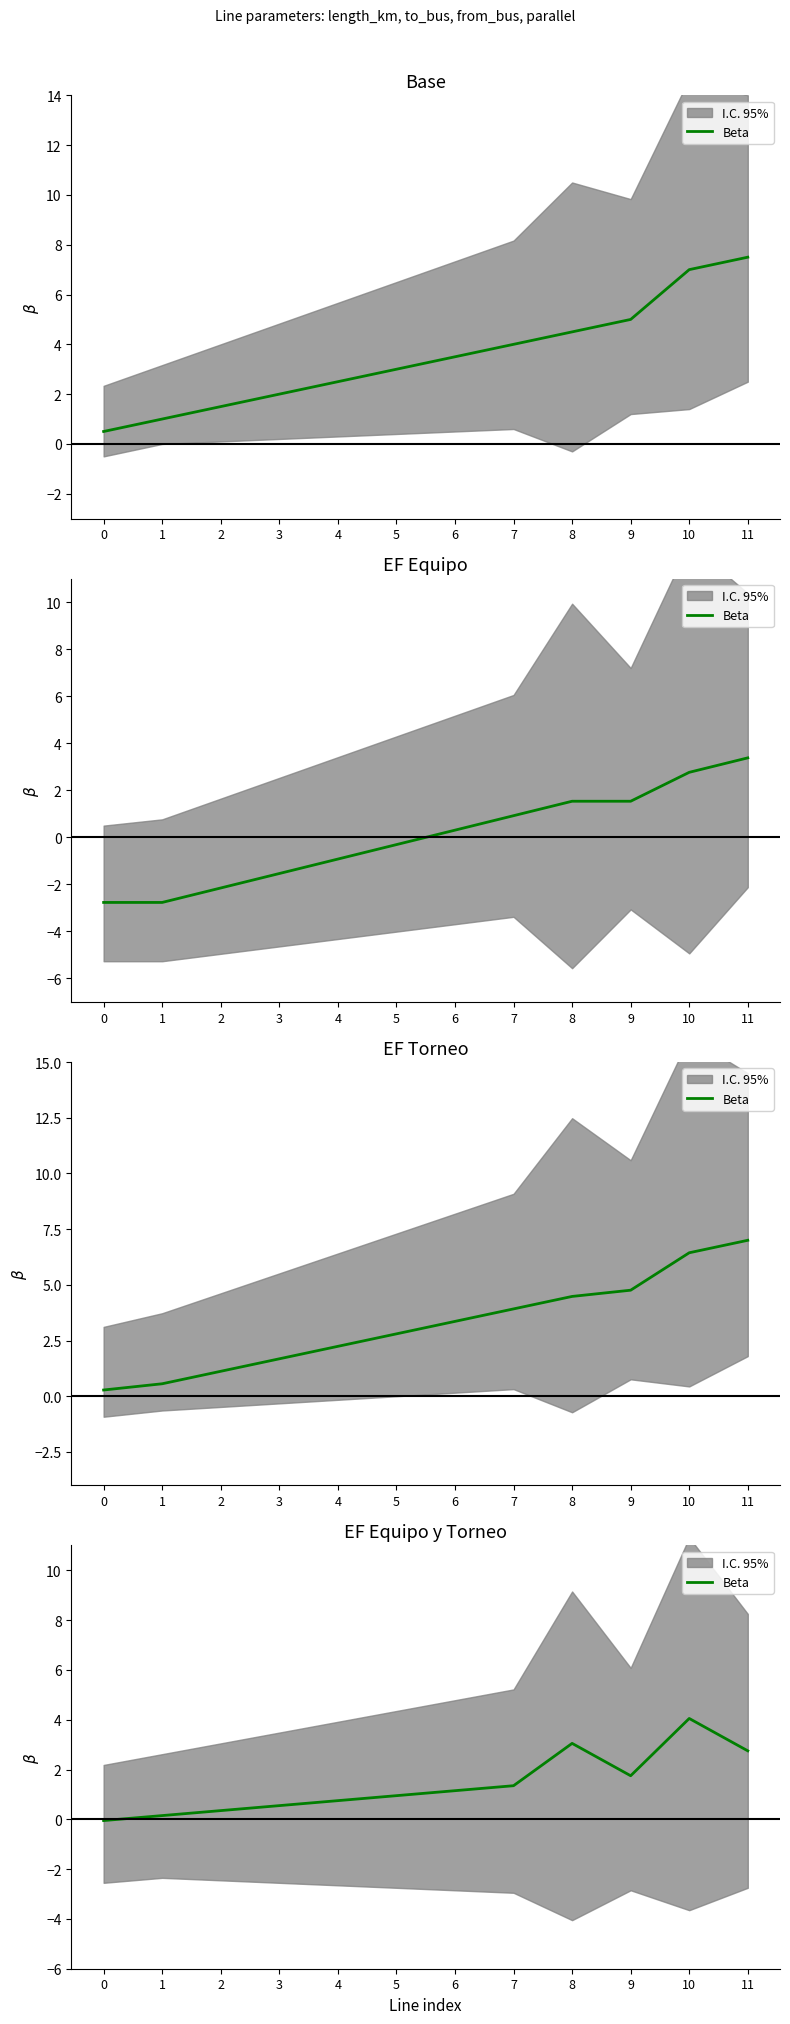

What is the value of the 8th point from the left?

1.4